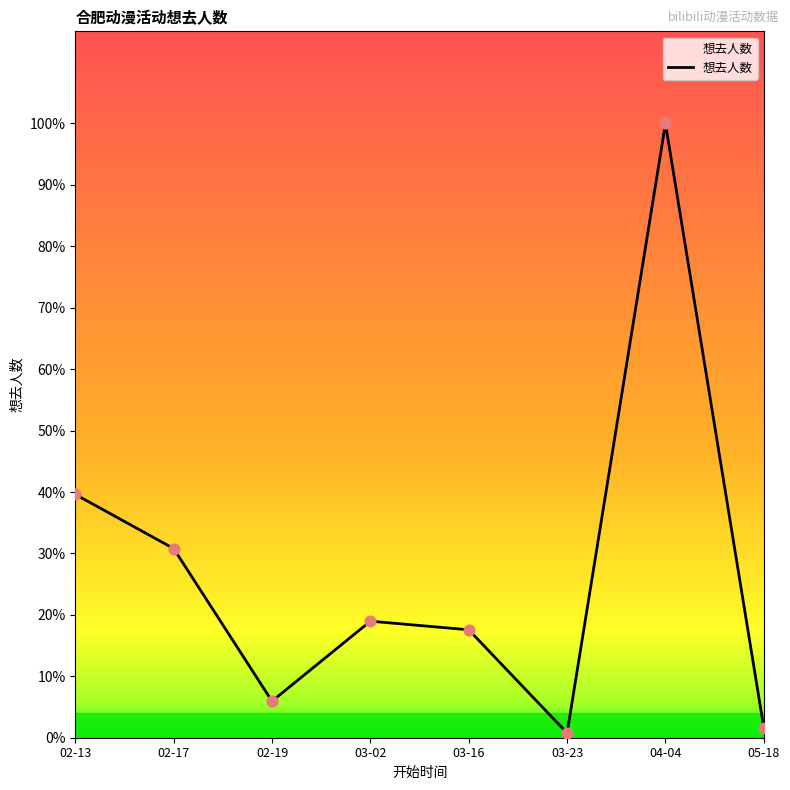

Between 02-13 and 03-02, which is larger?

02-13